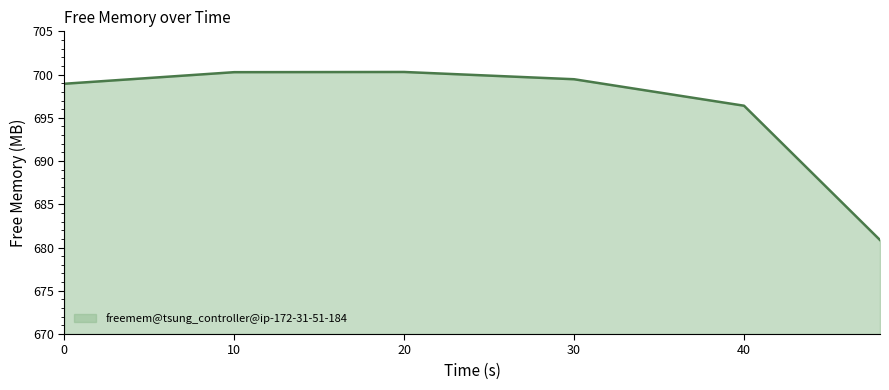

True or false: the data has more than 0 interior local peaks.

True